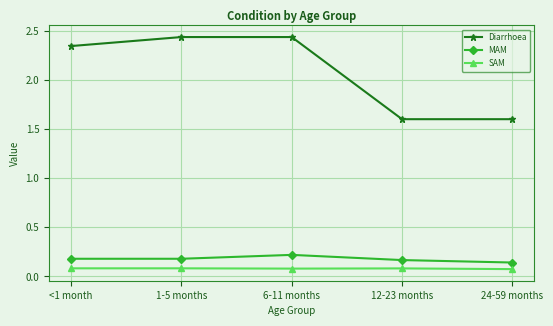

At which label does Diarrhoea first exceed 2?

<1 month